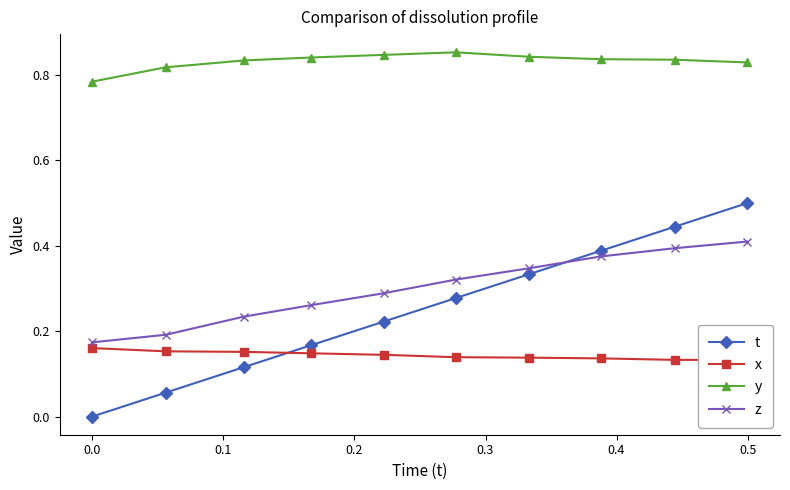

True or false: t and y cross at least once.

False